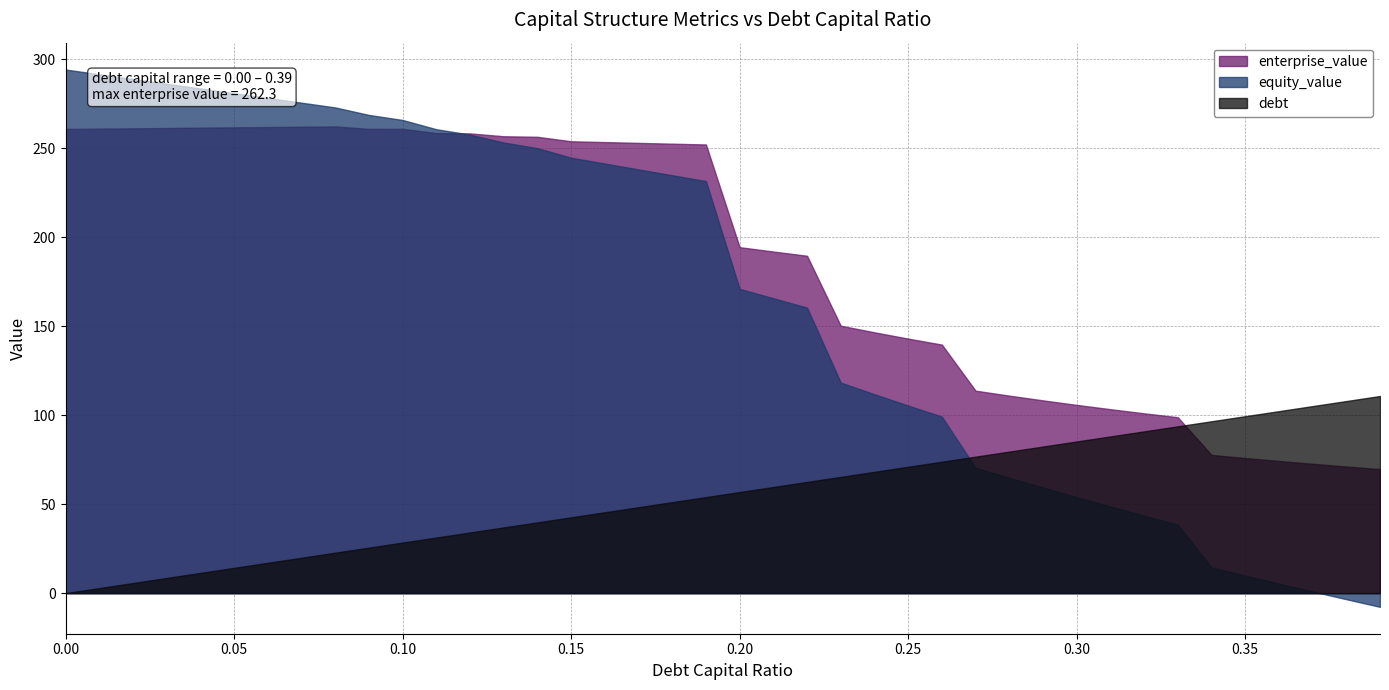

Which series has the widest spread of values?

equity_value